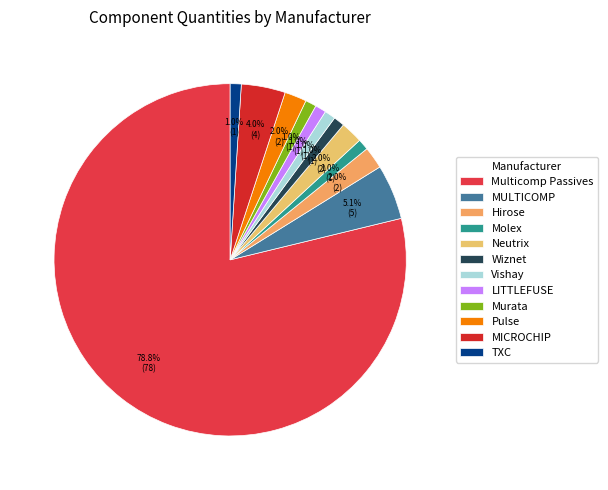

Does Multicomp Passives represent more than half of the total?

Yes